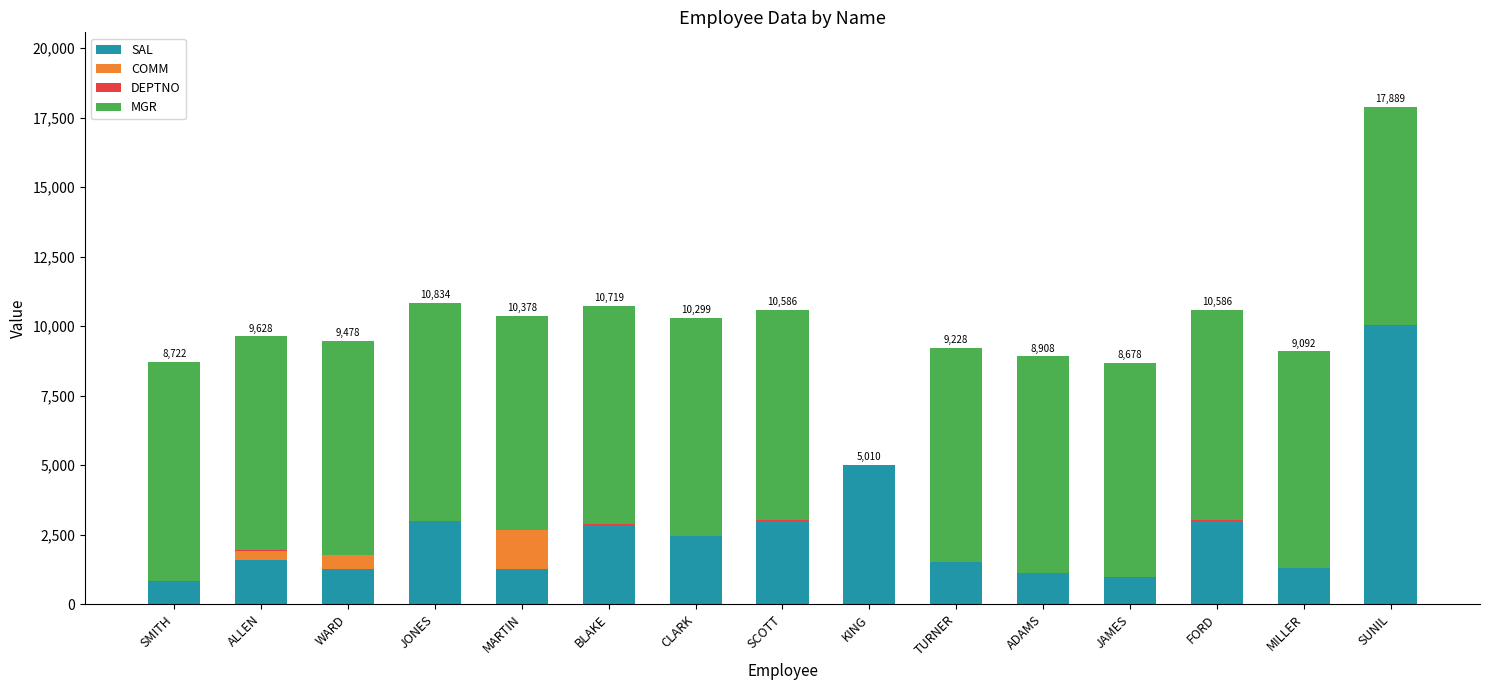

At which category is the sum across all series the highest?

SUNIL